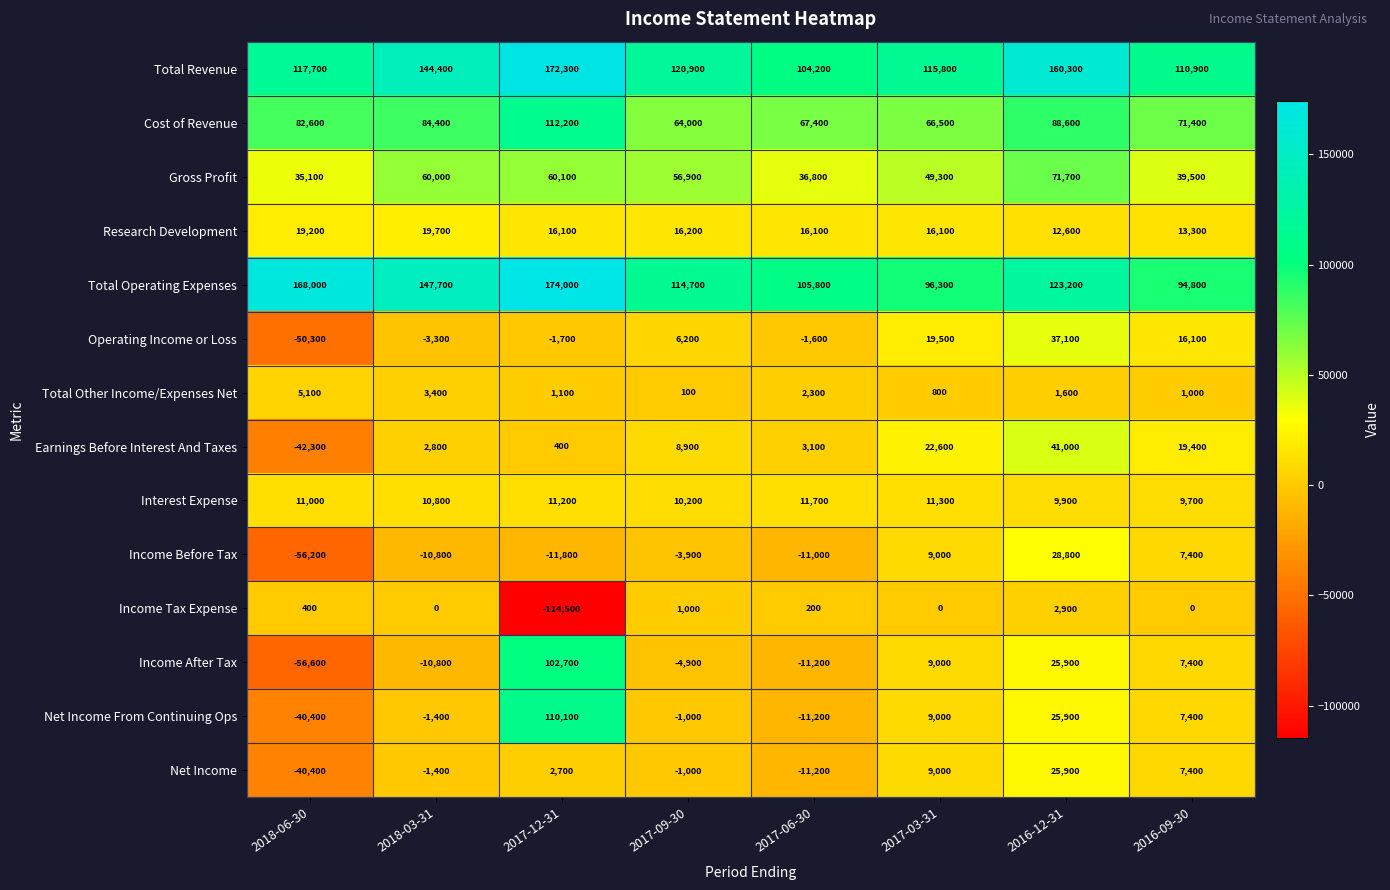

What is the maximum value for Research Development?

19700